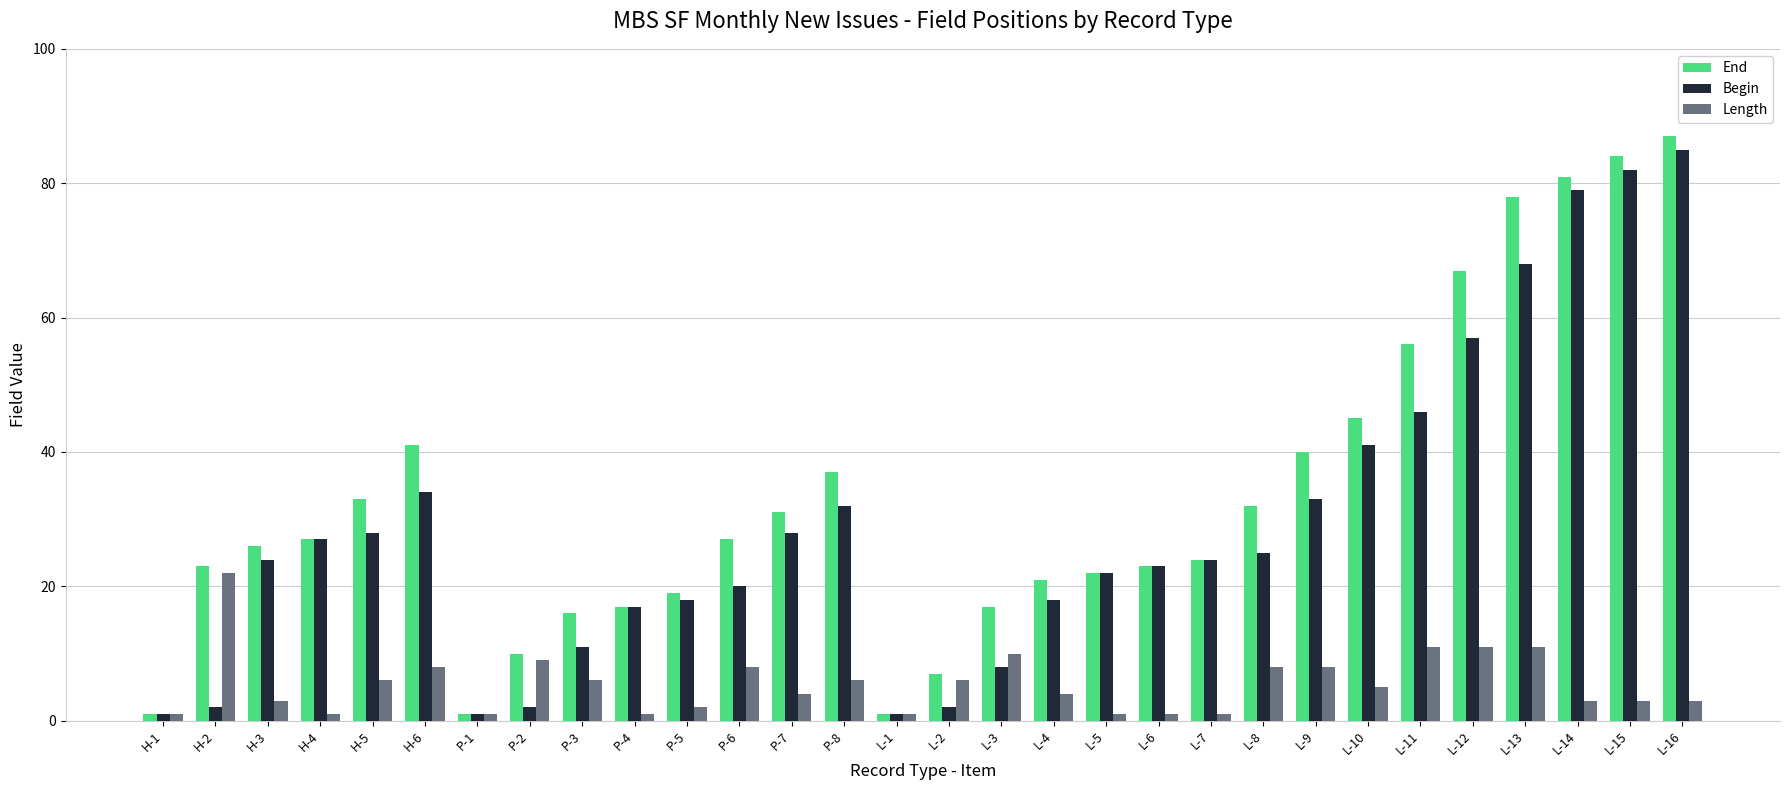

What are all the series names shown in the legend?

End, Begin, Length